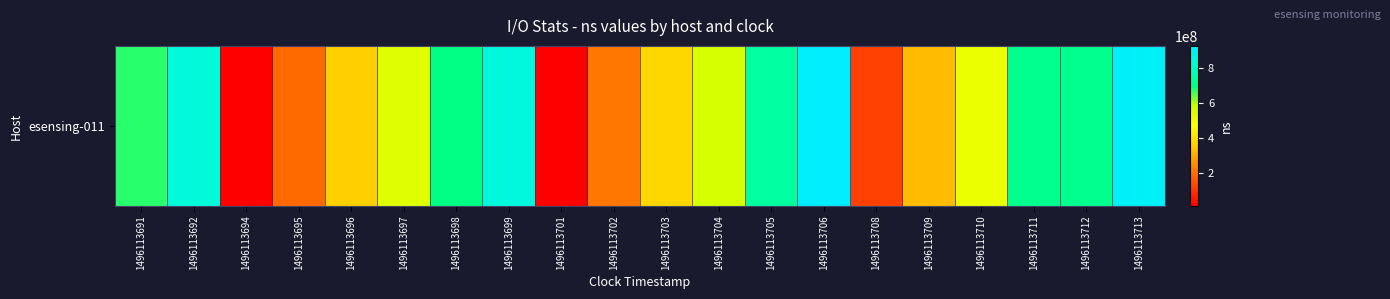

What is the sum of the values at 1496113702 and 1496113709?

537439452